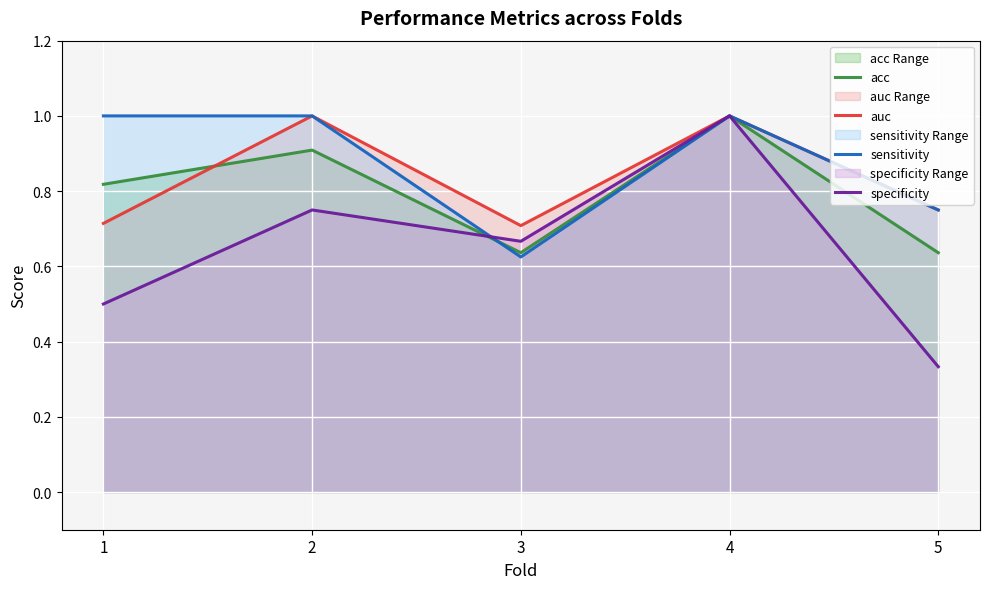

What is the sum of all auc values?

4.2